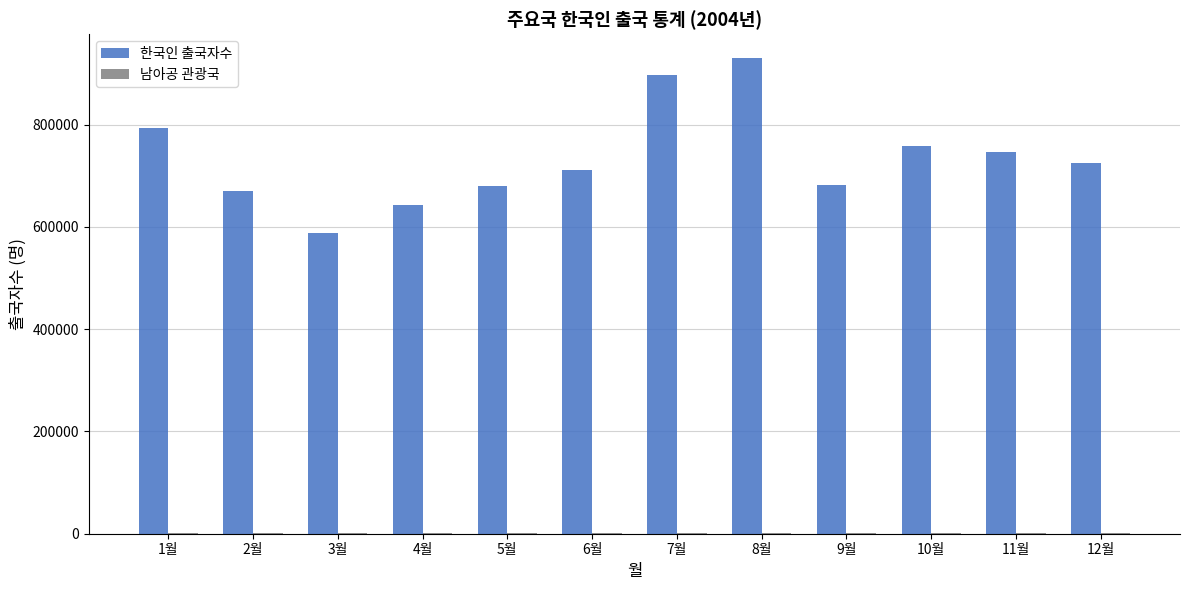

What is the maximum value shown in the chart?

930573